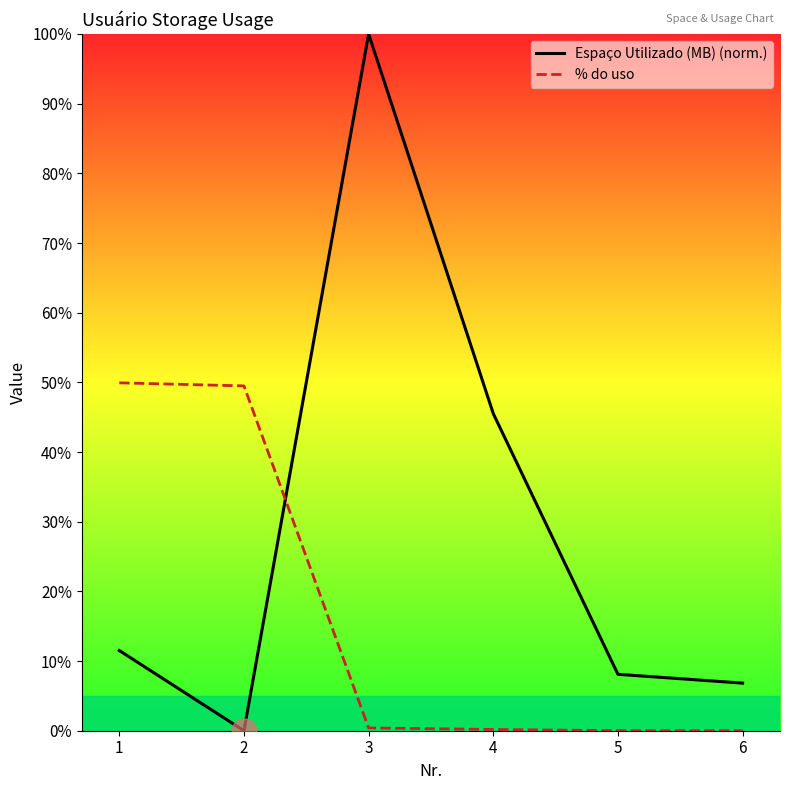

Count the number of data series in this chart.

2